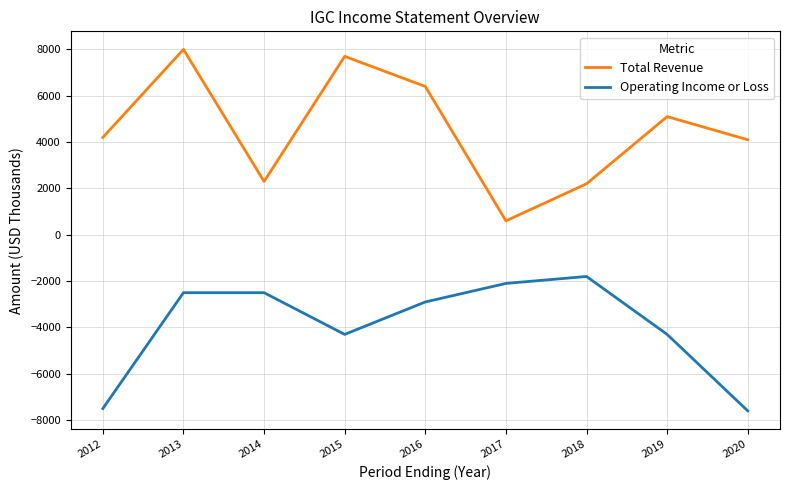

The value of Total Revenue at 2020 is 4100. True or false?

True